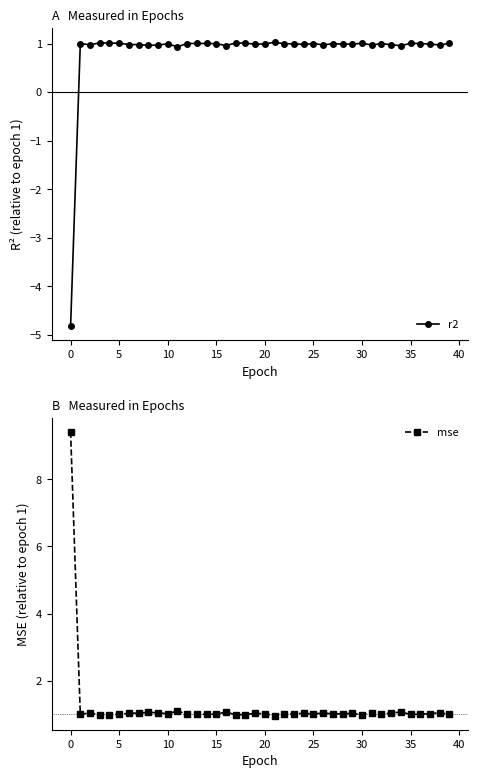

How many values in the mse series exceed 1?

28